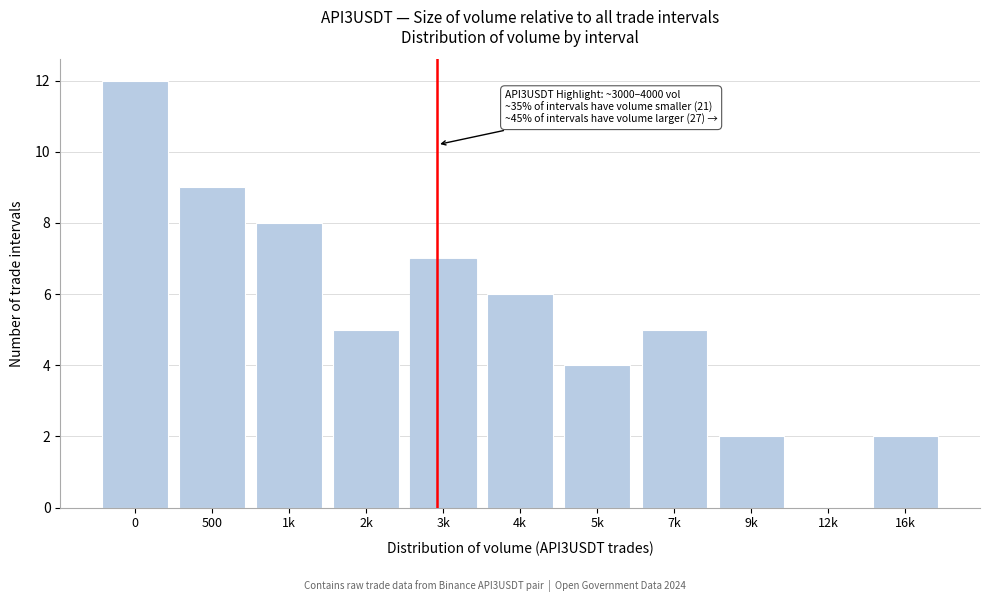

Reading left to right, extract all data points from this chart.

0=12	500=9	1k=8	2k=5	3k=7	4k=6	5k=4	7k=5	9k=2	12k=0	16k=2